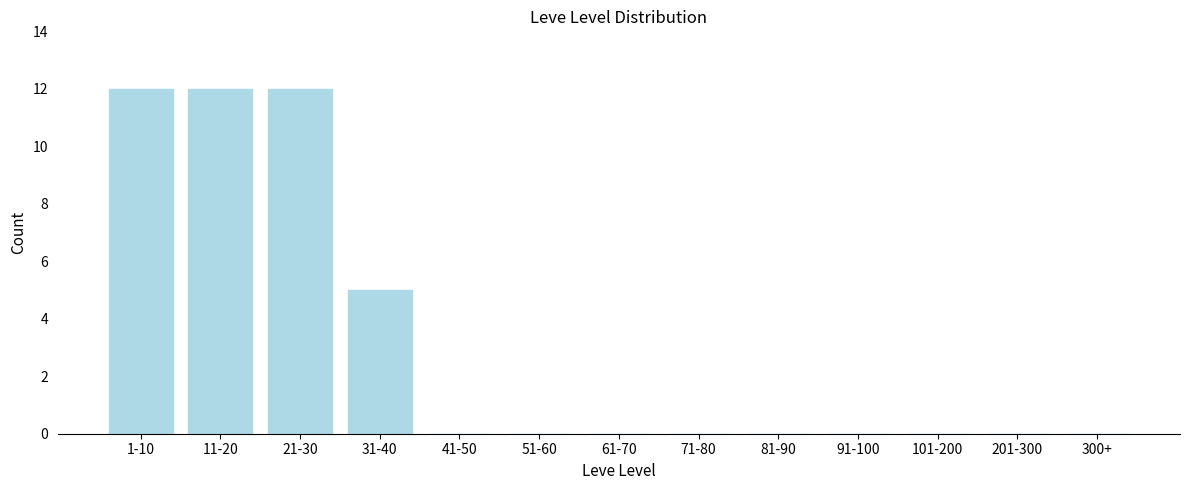

Reading right to left, what are all the values shown in this chart?

300+=0	201-300=0	101-200=0	91-100=0	81-90=0	71-80=0	61-70=0	51-60=0	41-50=0	31-40=5	21-30=12	11-20=12	1-10=12